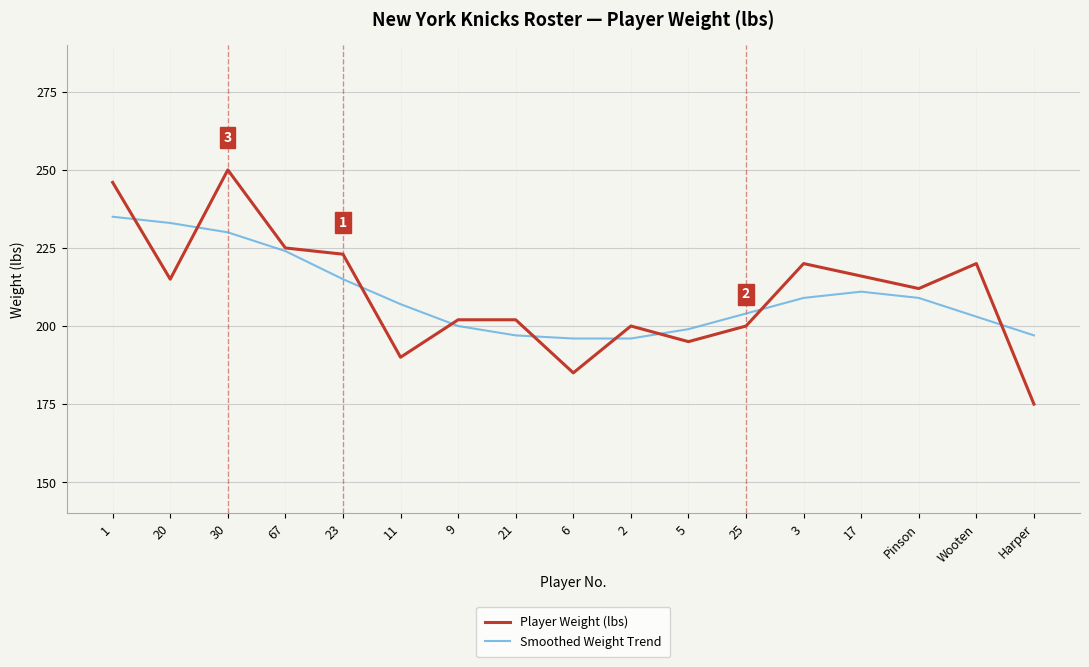

What is the sum of all Player Weight (lbs) values?

3576